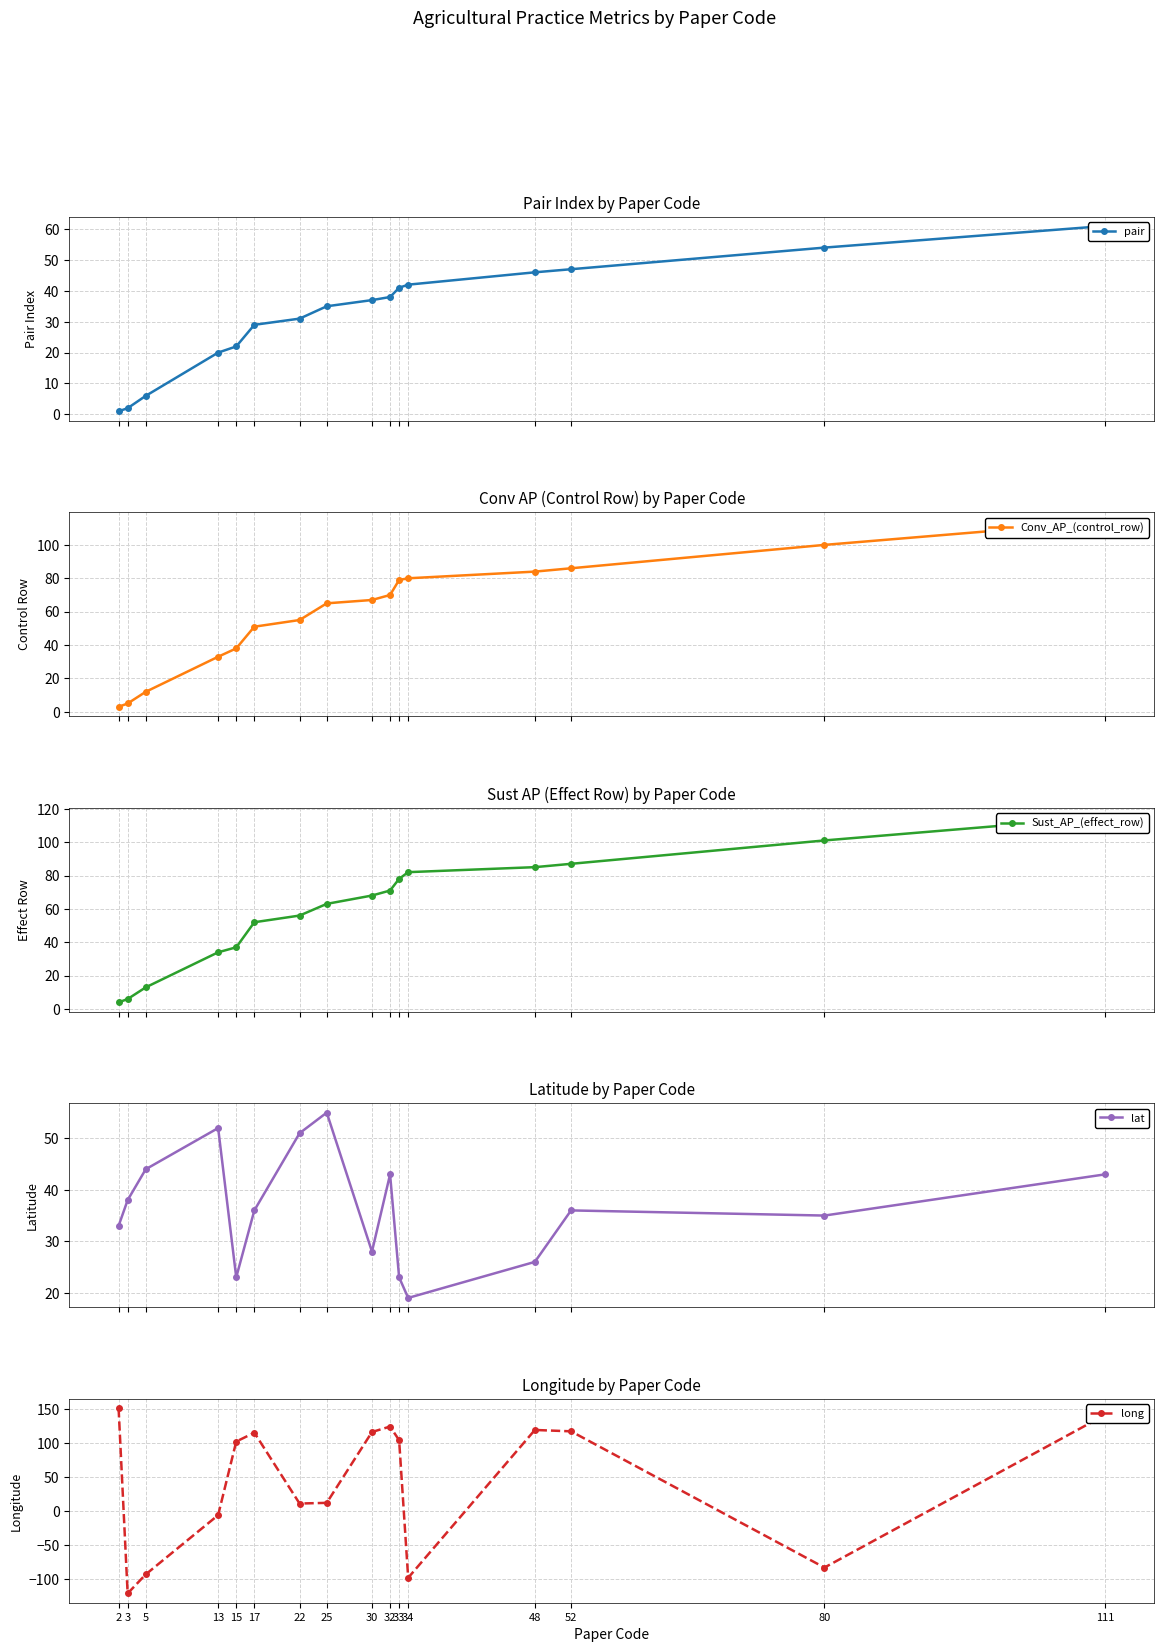

How many times do long and pair cross each other?

8